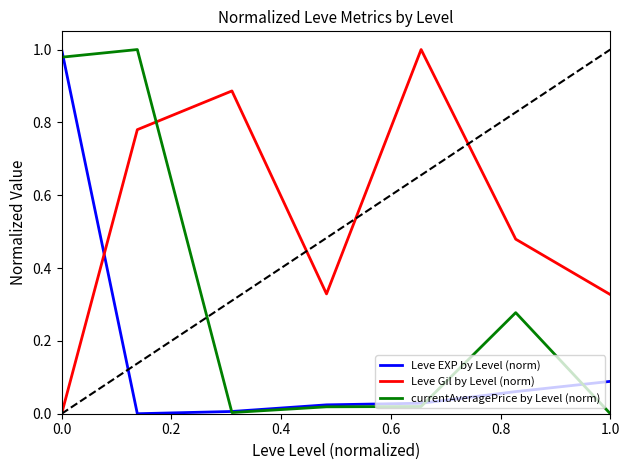

List the series in order of their overall mean, highest first.

Leve Gil by Level (norm), currentAveragePrice by Level (norm), Leve EXP by Level (norm)